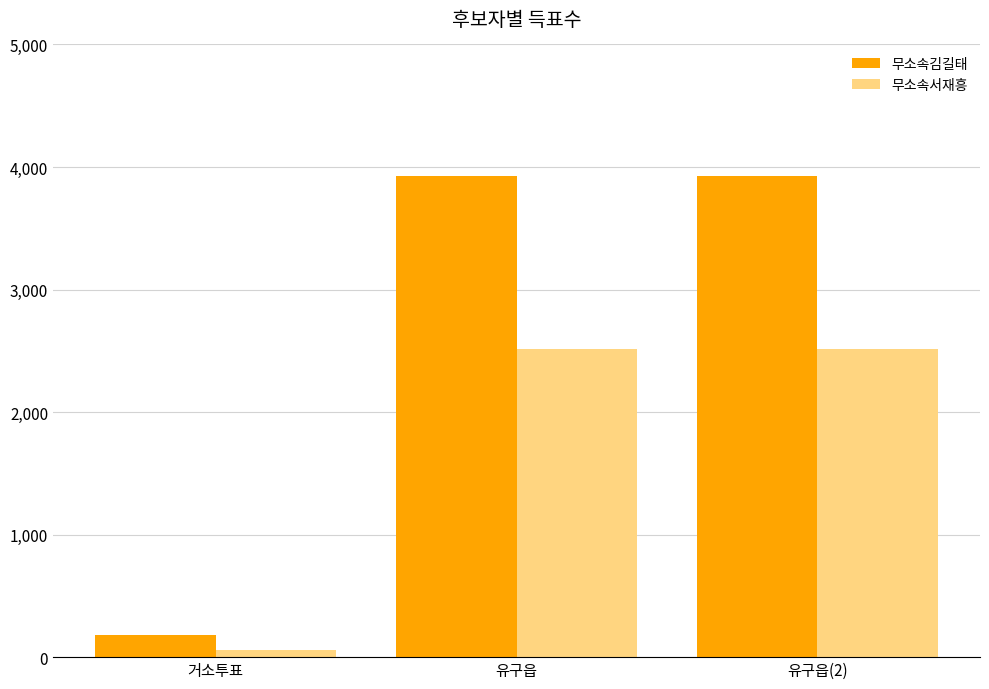

What is the label of the 2nd bar from the left?

유구읍